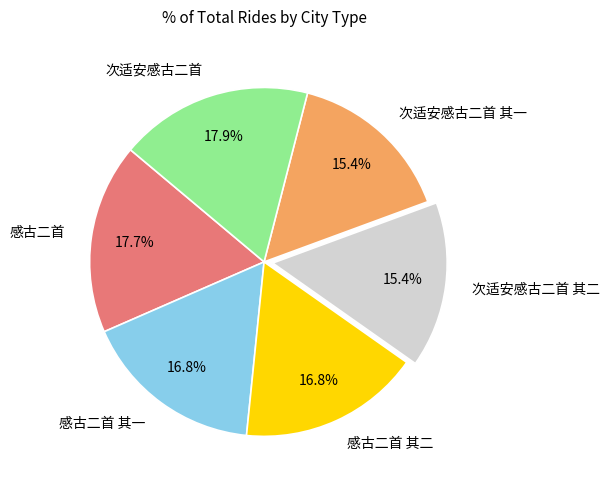

Between 次适安感古二首 其二 and 感古二首 其二, which is larger?

感古二首 其二